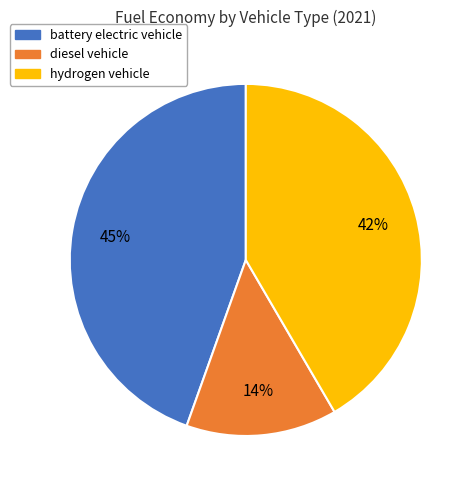

What is the smallest slice in the pie chart?

diesel vehicle